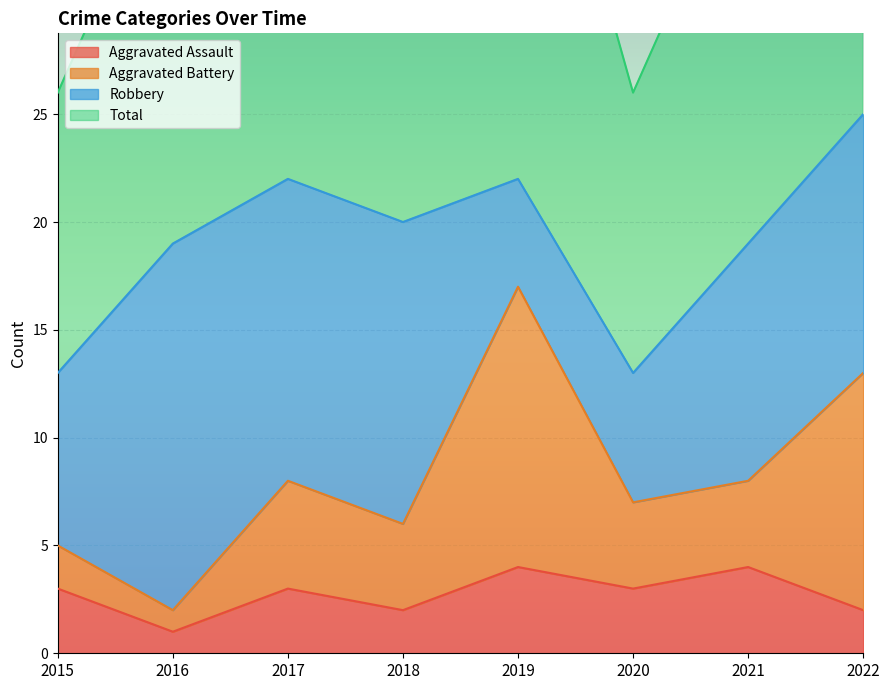

How many values in the Total series are below 41?

4